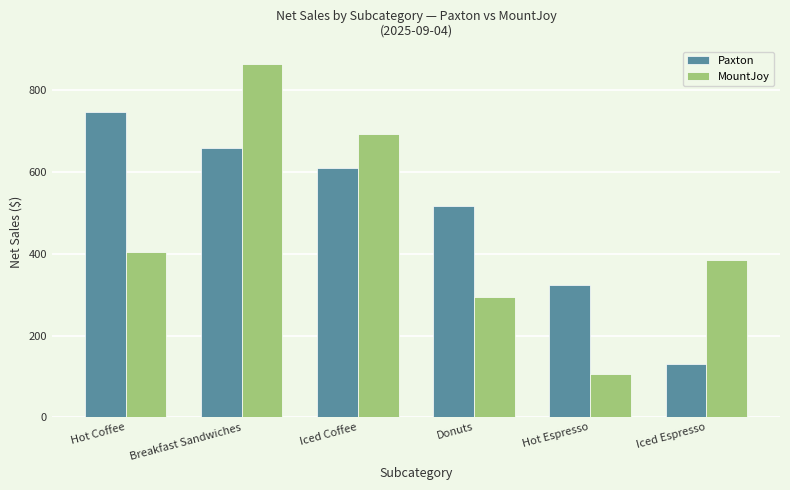

What is the difference between the maximum and minimum values in the Paxton series?

617.3